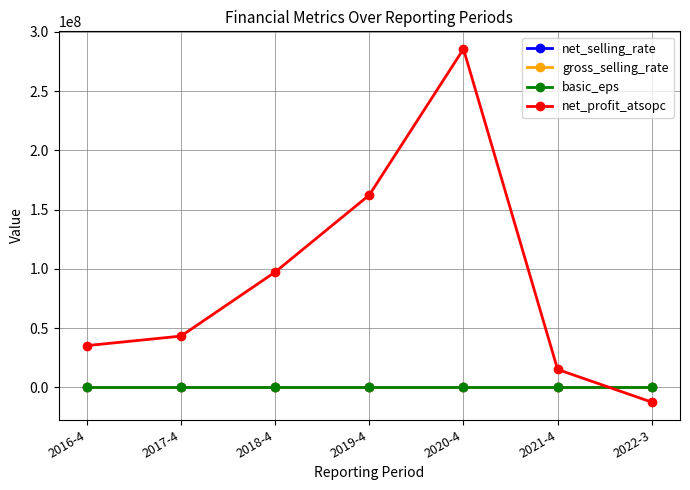

What is the difference between the maximum and minimum values in the net_selling_rate series?

9.6